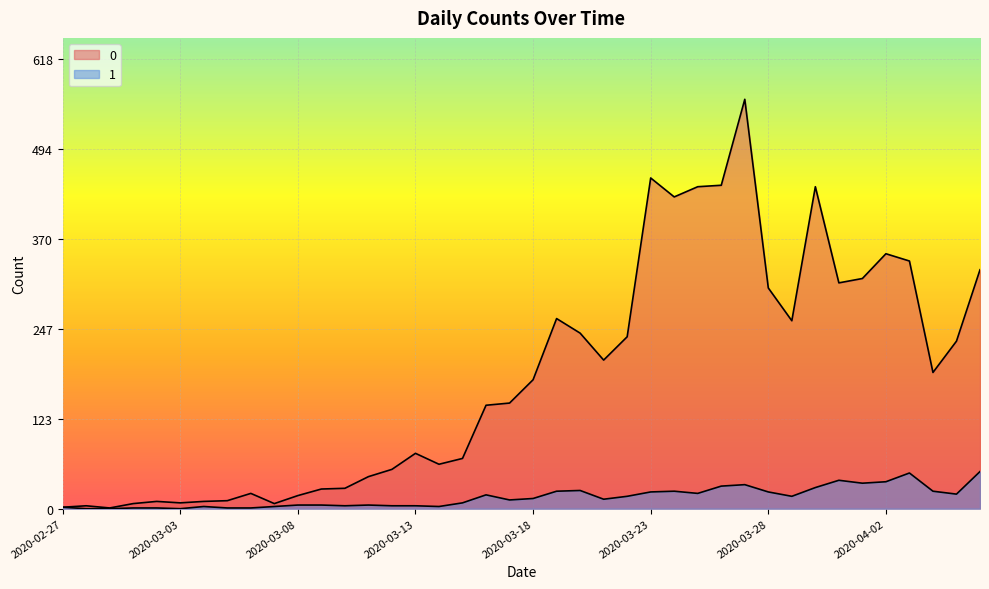

What is the label of the 29th point from the right?

2020-03-09